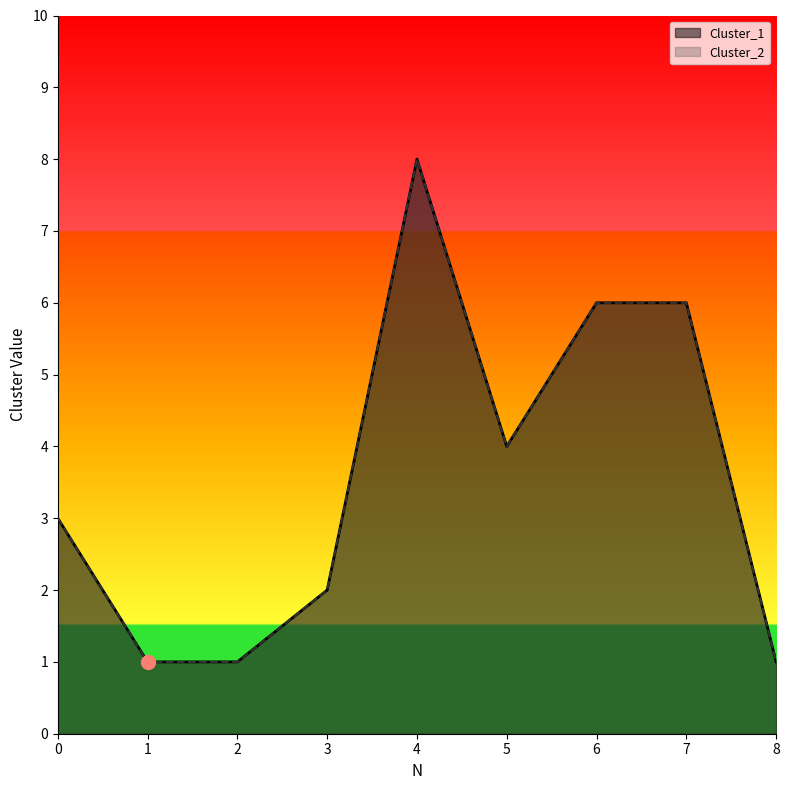

How many lines are shown in the chart?

2